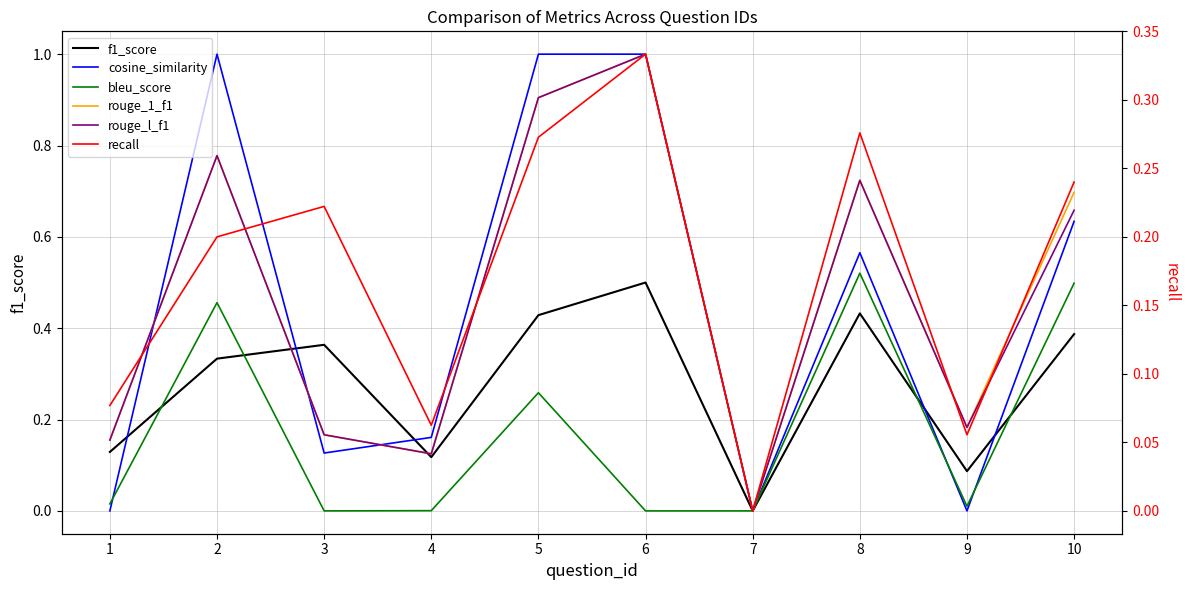

What is the difference between the second highest and second lowest values in the cosine_similarity series?

1.0